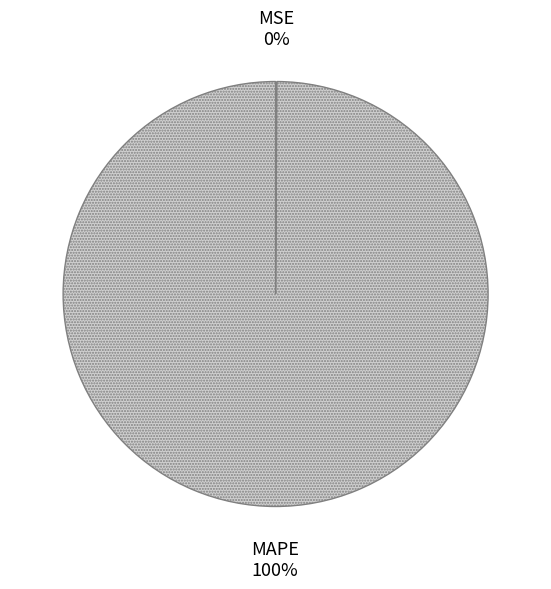

Is there a majority slice in this chart?

Yes